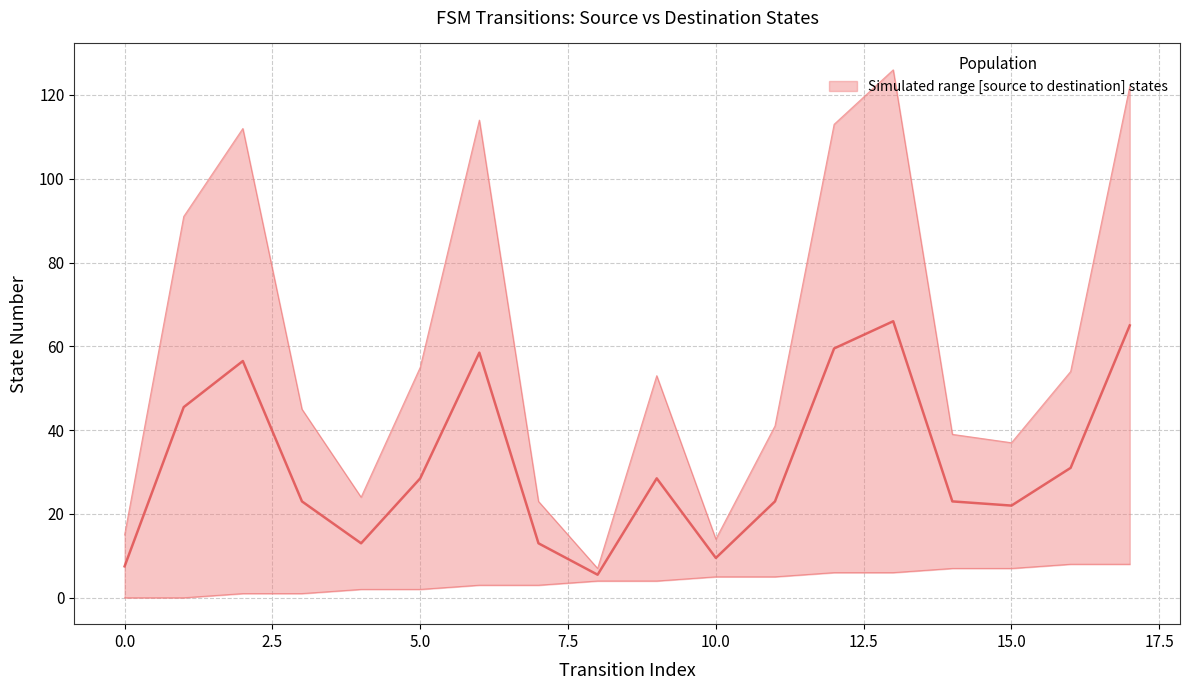

What is the difference between the maximum and minimum values?

60.5